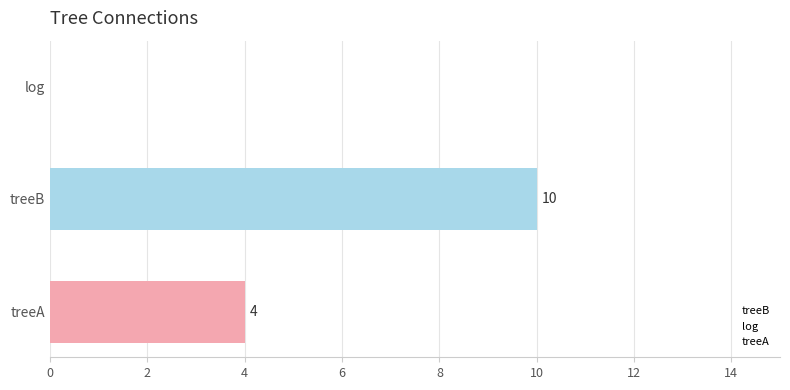

Reading top to bottom, extract all data points from this chart.

log=0	treeB=10	treeA=4